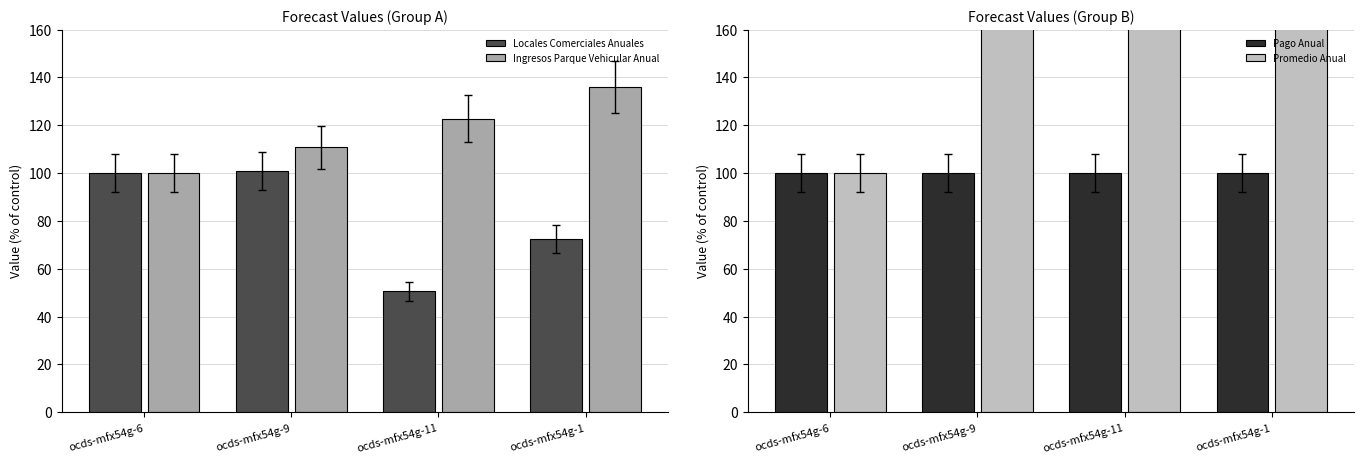

Reading right to left, what are all the values shown in this chart?

Locales Comerciales Anuales: 72.4	50.5	100.8	100.0
Ingresos Parque Vehicular Anual: 135.9	122.7	110.8	100.0
Pago Anual: 100.0	100.0	100.0	100.0
Promedio Anual: 456.6	662.2	258.4	100.0